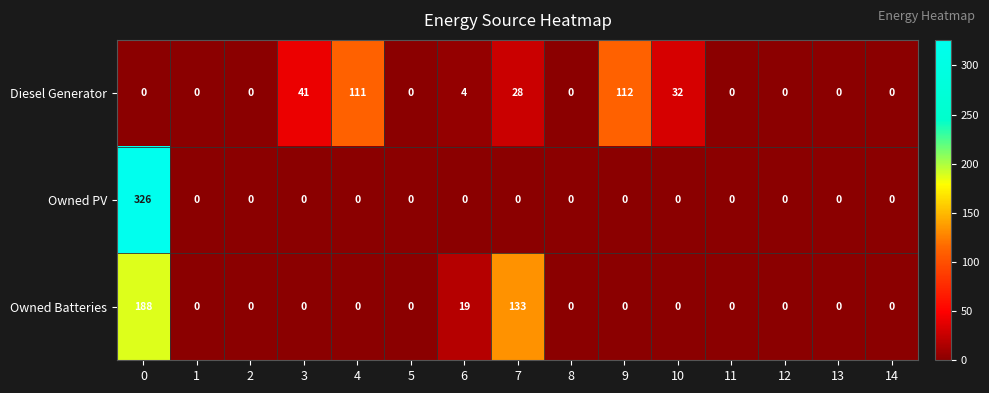

Which series has the largest range (max minus min)?

Owned PV